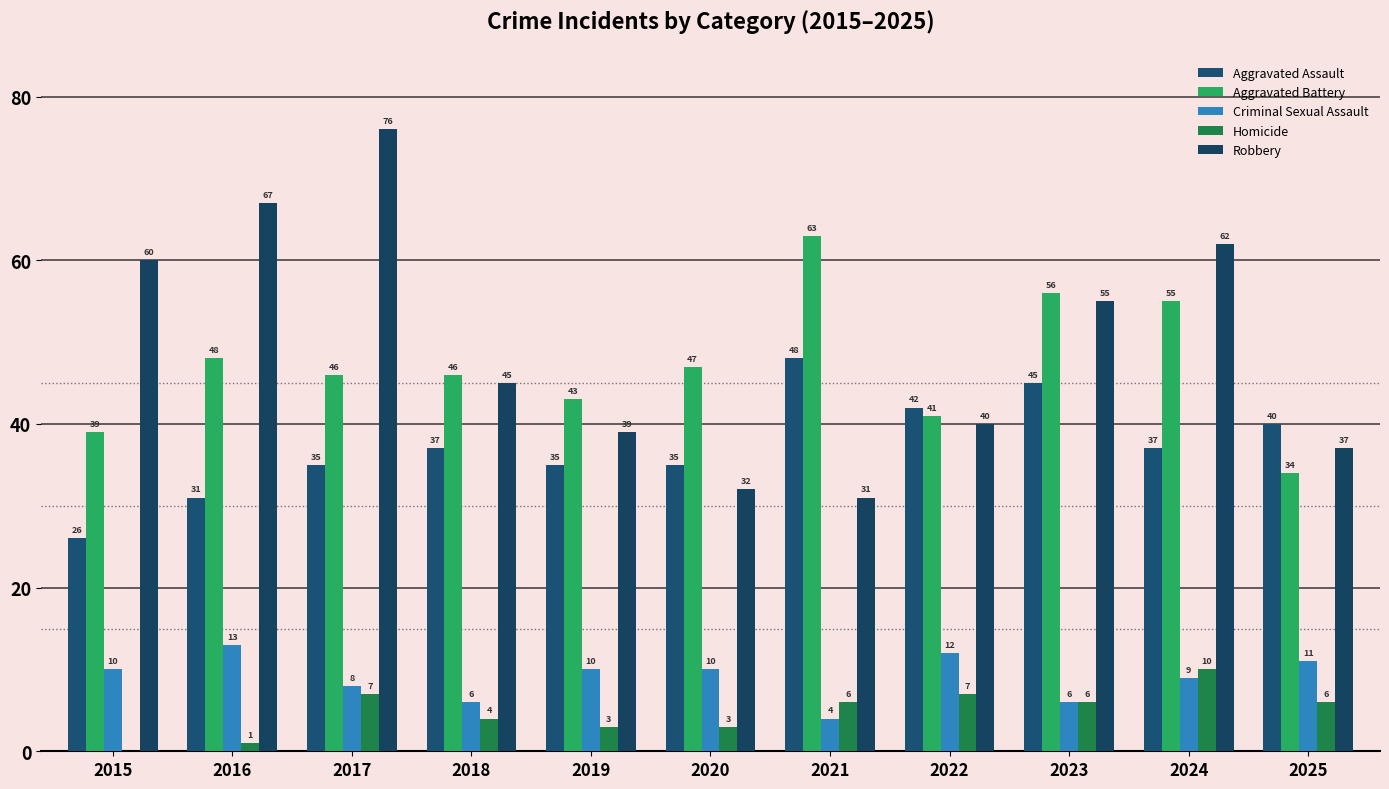

How many groups of bars are there?

11